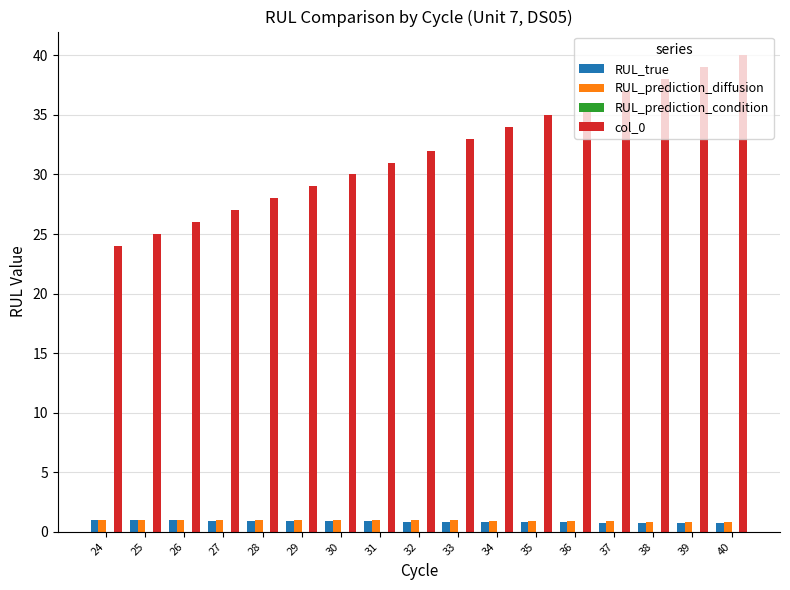

How many data points does each series have?

17